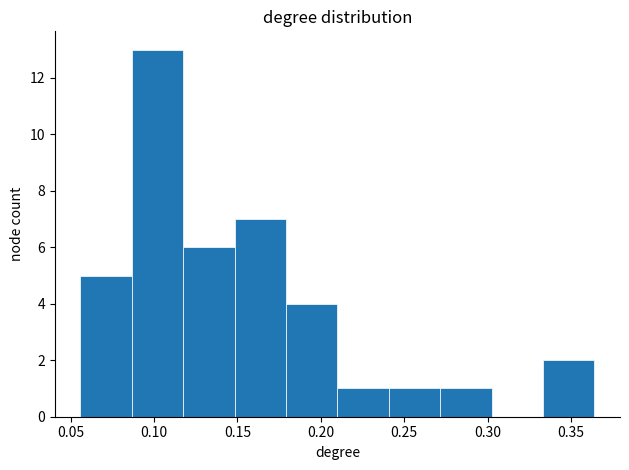

How tall is the bar that spans 0.240 to 0.270 on the x-axis? Neither the bar edges nor the heights are printed on the chart, so give them approximately, as read against the axes.

1